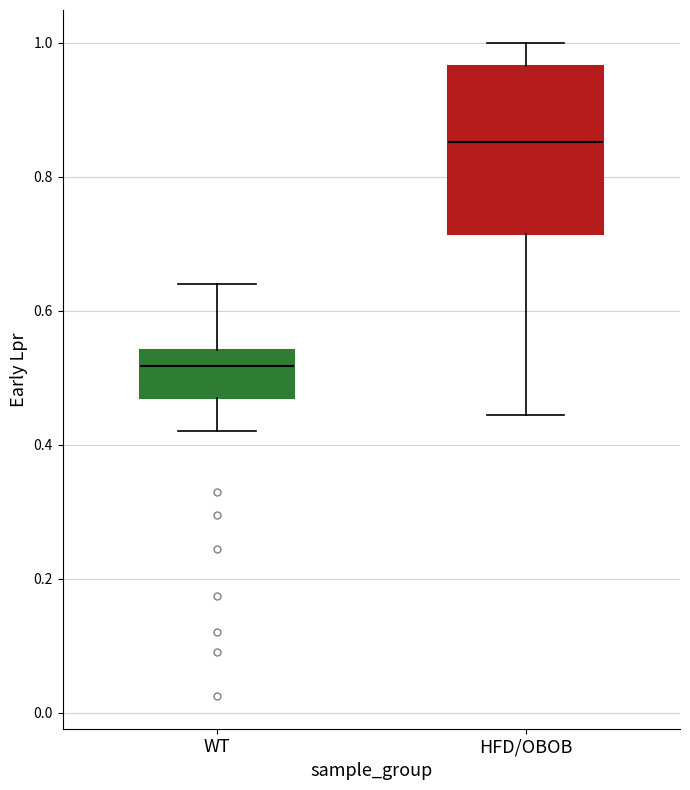

Where is the lower edge of the box for WT on the y-axis? The values are not printed on the chart, so give them approximately, as read against the axis.

0.48